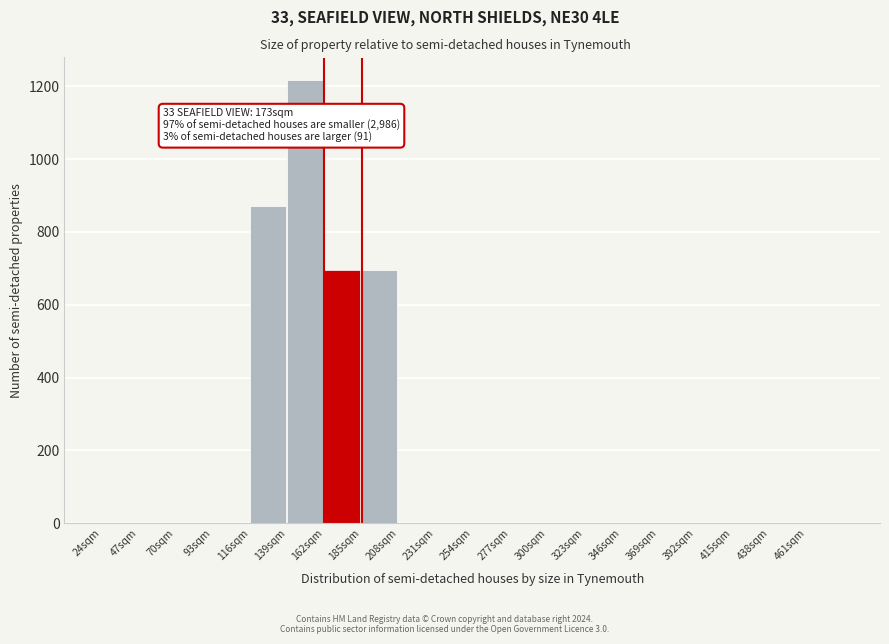

Which range on the x-axis has the tallest bar?

139 to 162